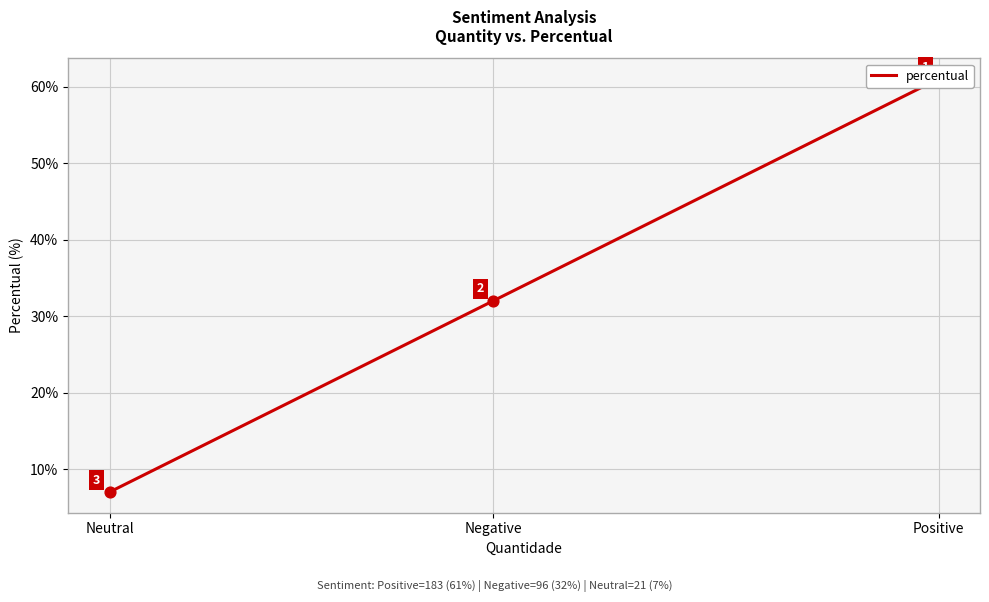

Approximately how many times larger is the value at Neutral compared to Positive?

0.1